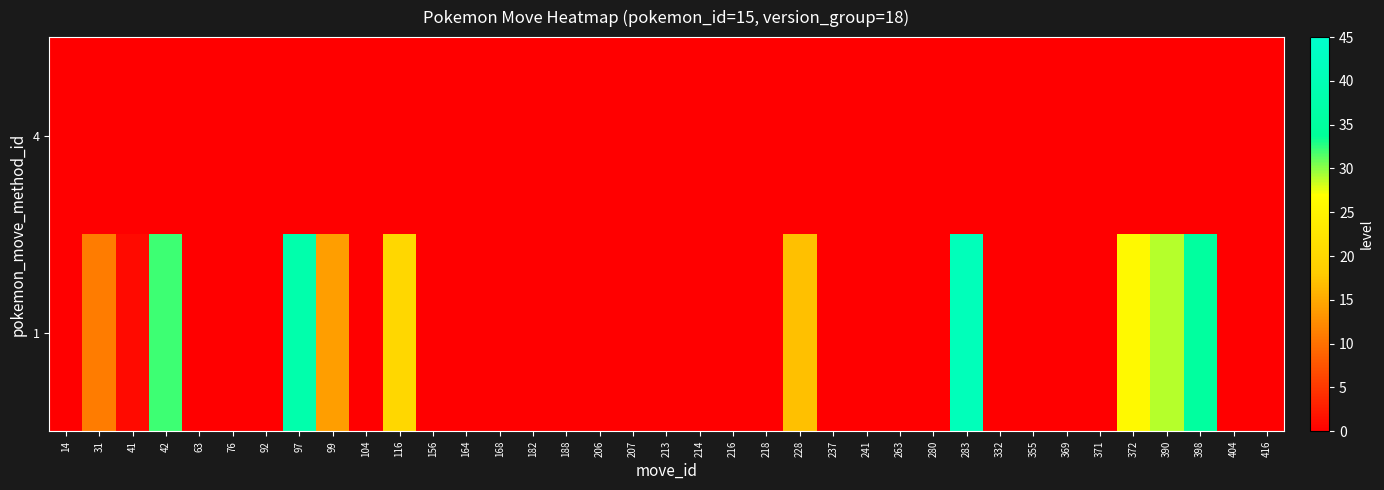

Reading left to right, transcribe all the data shown in this chart.

1: 14=0	31=11	41=1	42=32	63=0	76=0	92=0	97=38	99=14	104=0	116=20	156=0	164=0	168=0	182=0	188=0	206=0	207=0	213=0	214=0	216=0	218=0	228=17	237=0	241=0	263=0	280=0	283=41	332=0	355=0	369=0	371=0	372=26	390=29	398=35	404=0	416=0
4: 14=0	31=0	41=0	42=0	63=0	76=0	92=0	97=0	99=0	104=0	116=0	156=0	164=0	168=0	182=0	188=0	206=0	207=0	213=0	214=0	216=0	218=0	228=0	237=0	241=0	263=0	280=0	283=0	332=0	355=0	369=0	371=0	372=0	390=0	398=0	404=0	416=0